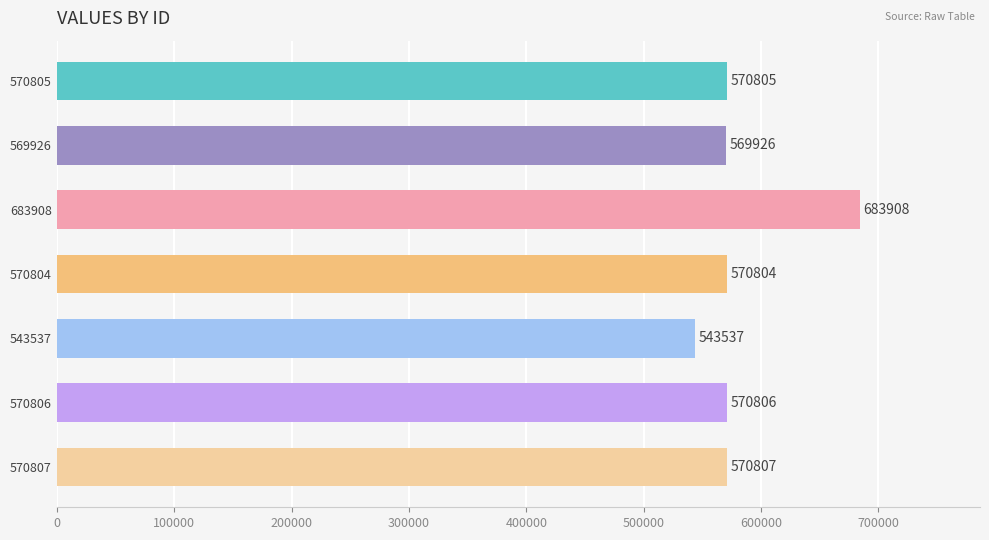

Read the value at 543537.

543537